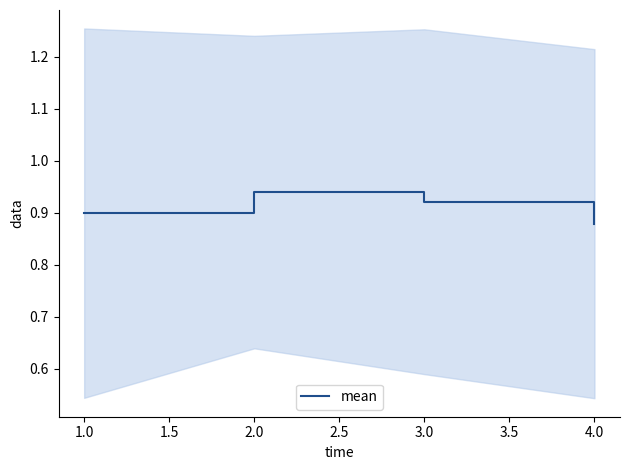

Is it true that mean equals 1.4 at 2.0?

False